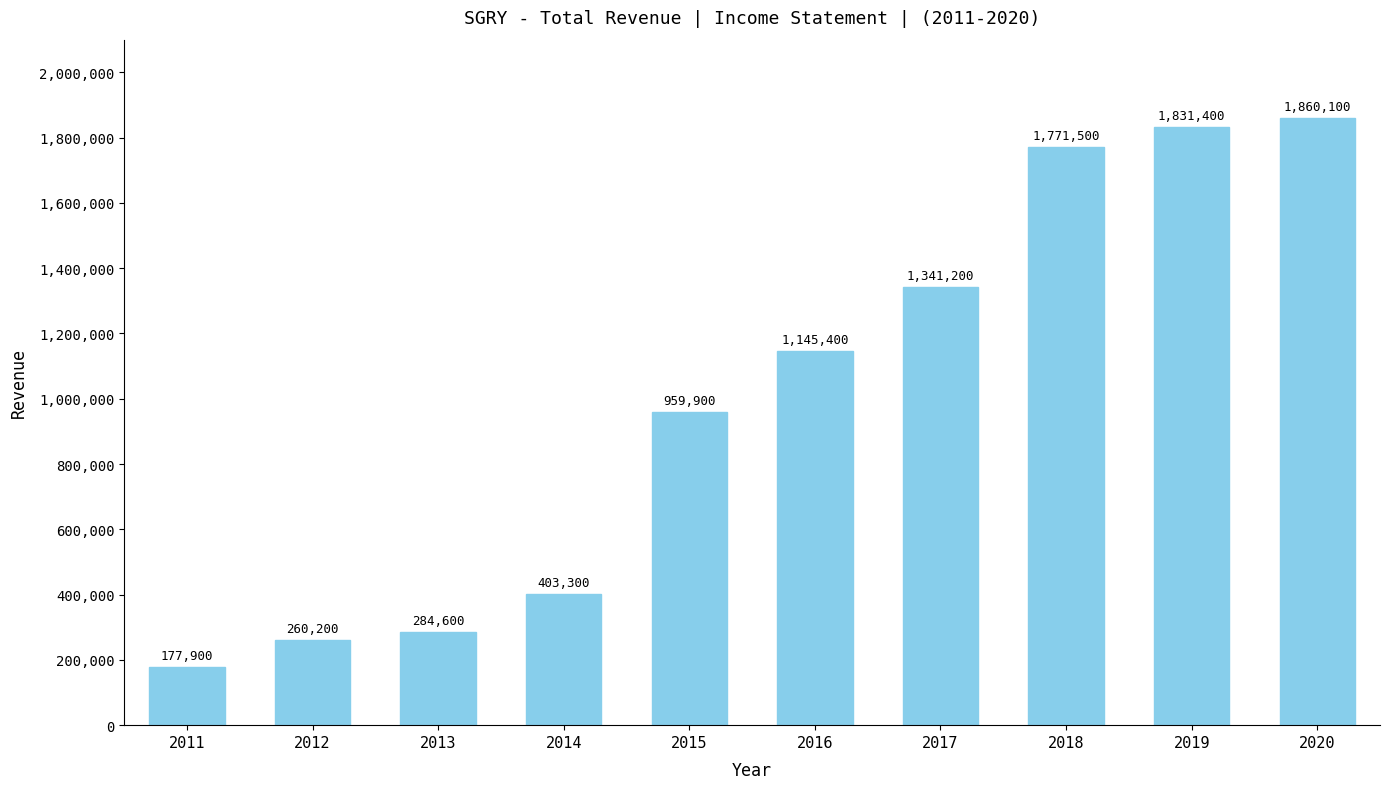

List the labels in order of value, largest first.

2020, 2019, 2018, 2017, 2016, 2015, 2014, 2013, 2012, 2011